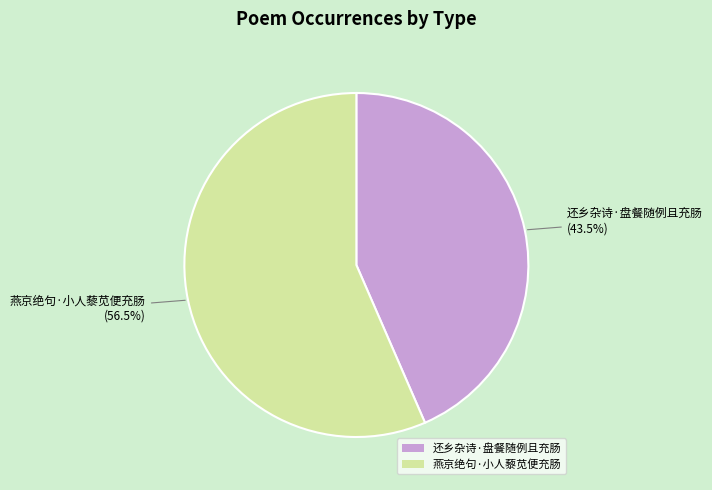

Between 还乡杂诗·盘餐随例且充肠 and 燕京绝句·小人藜苋便充肠, which is larger?

燕京绝句·小人藜苋便充肠